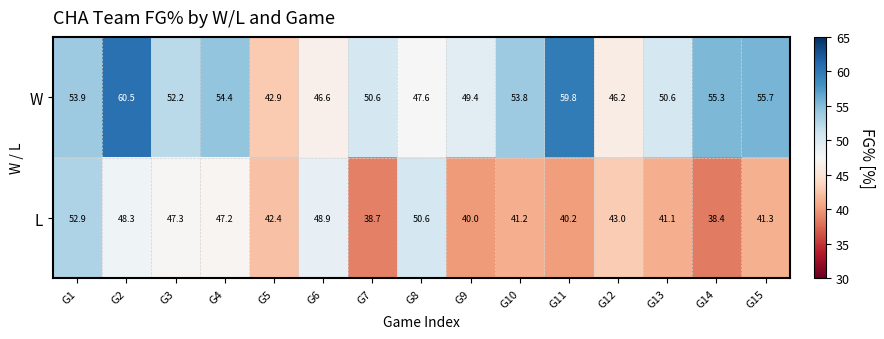

What is the average value of the W series?

52.0